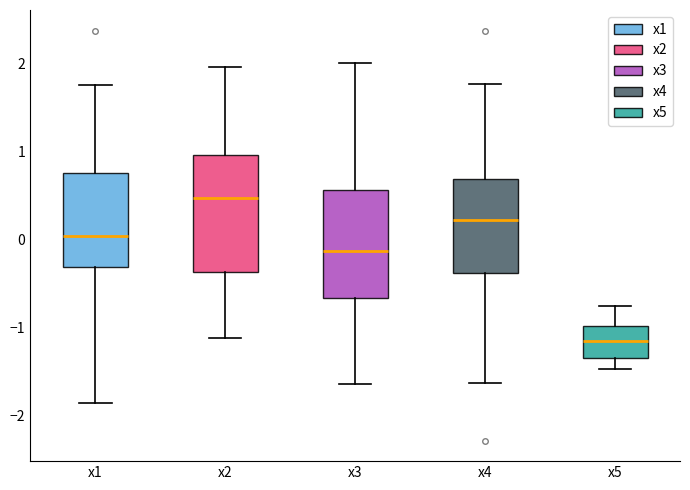

Which box has the highest median line?

x2